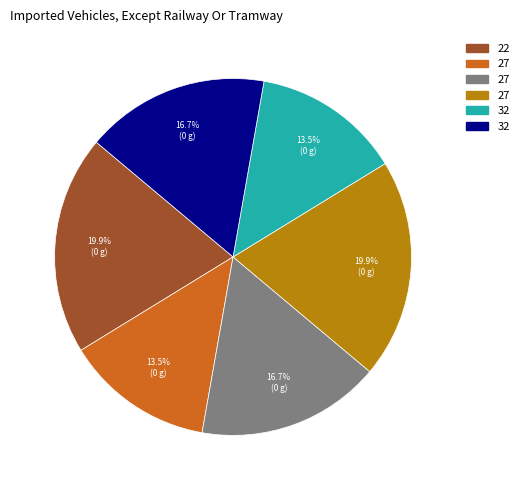

Does any single category account for the majority?

No